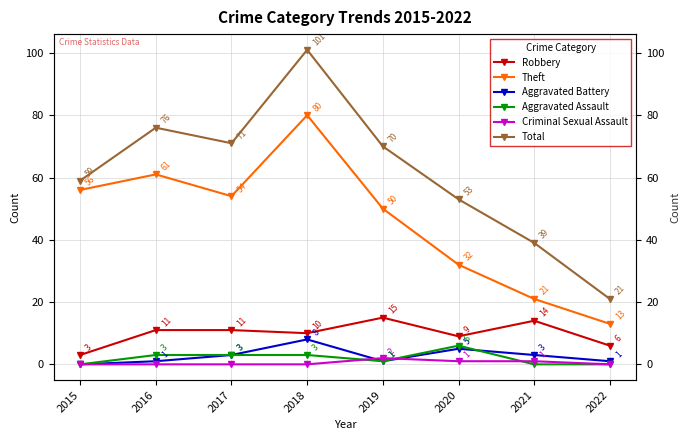

Rank the series by their maximum value, from highest to lowest.

Total, Theft, Robbery, Aggravated Battery, Aggravated Assault, Criminal Sexual Assault